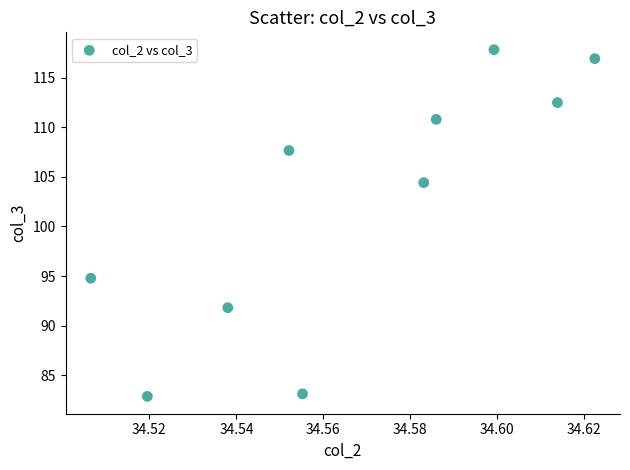

What is the range of Y values (max minus min)?

35.0